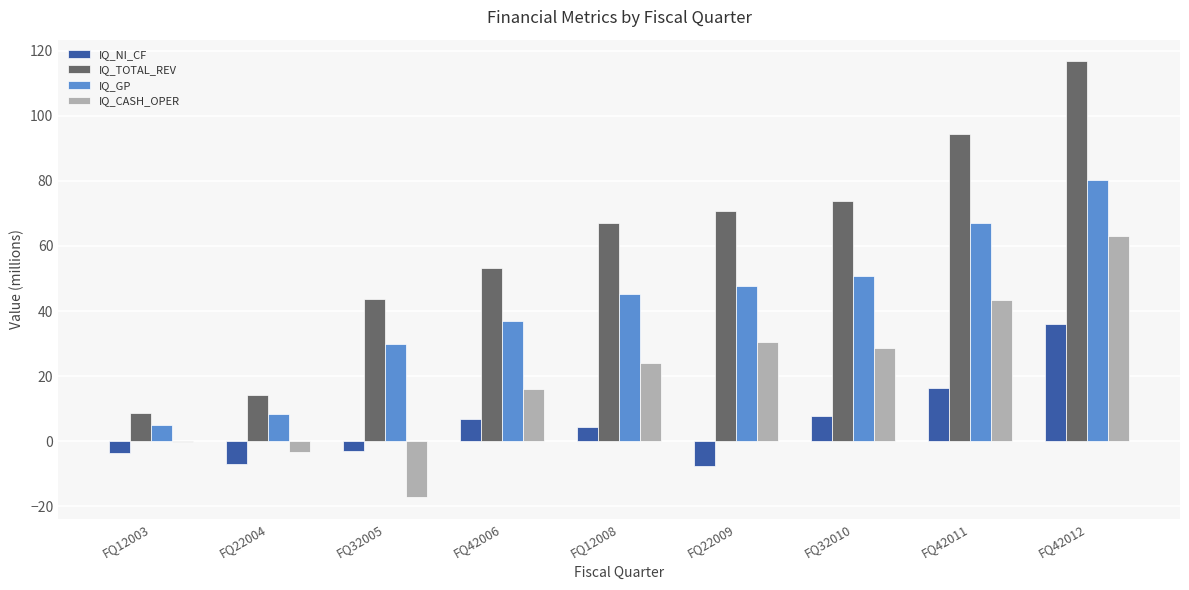

Is it true that IQ_NI_CF equals 4.3 at FQ12008?

True